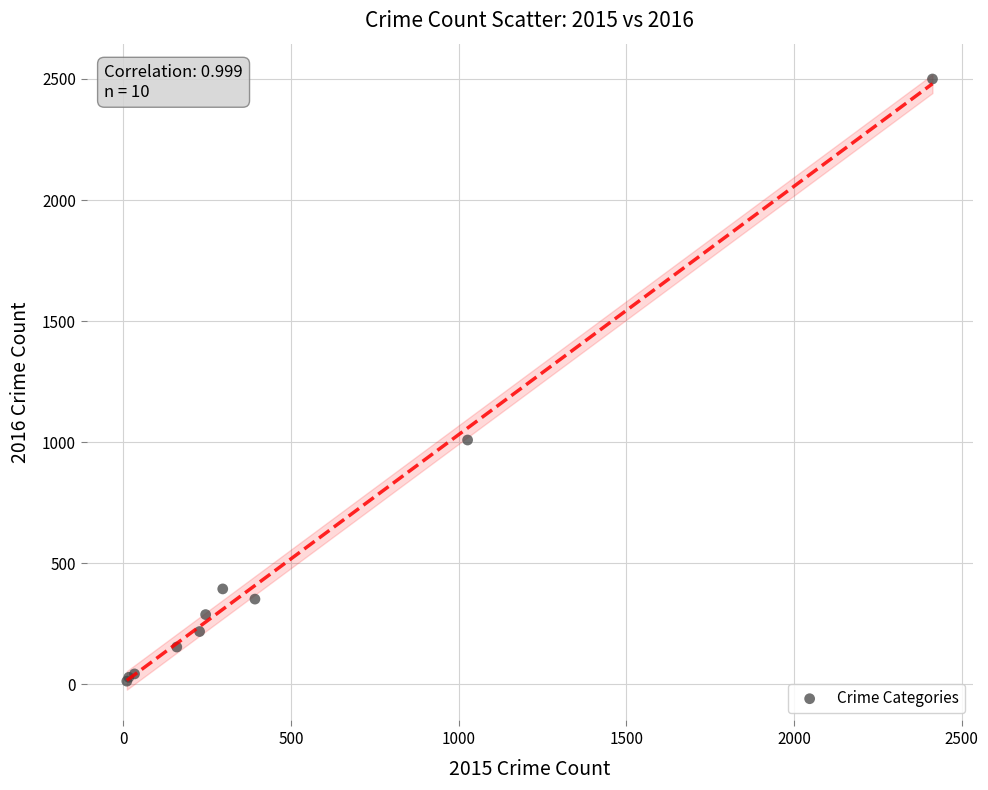

What Y value in the scatter plot is closest to 1256?

1009